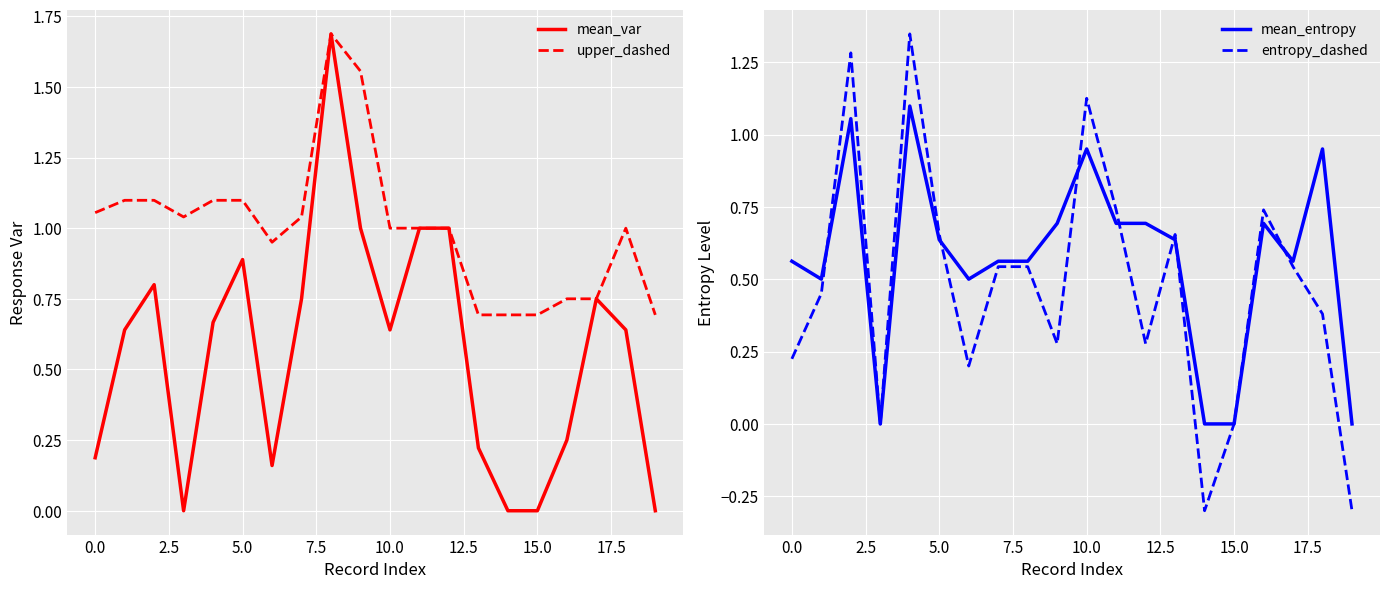

What are all the series names shown in the legend?

mean_var, upper_dashed, mean_entropy, entropy_dashed